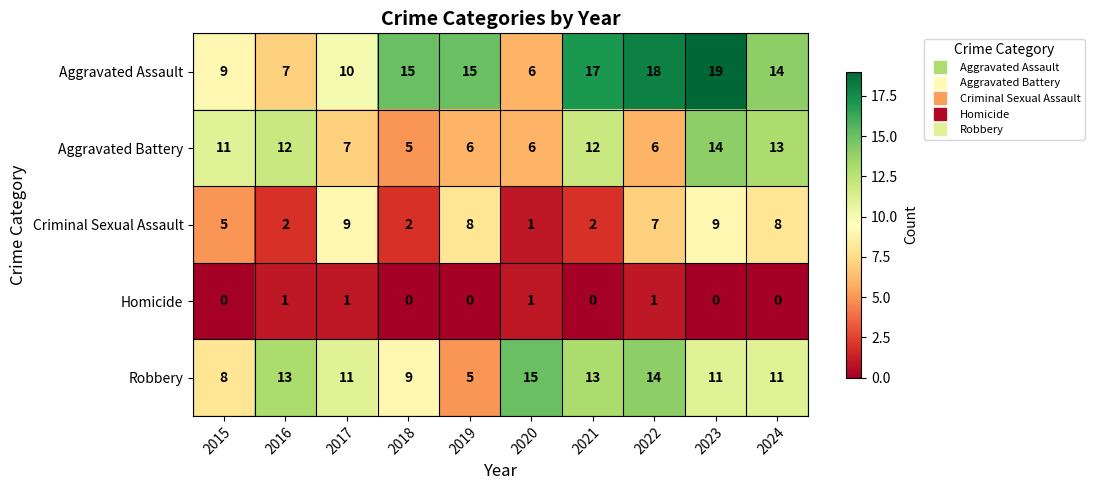

What is the approximate value of Aggravated Battery at 2015?

11